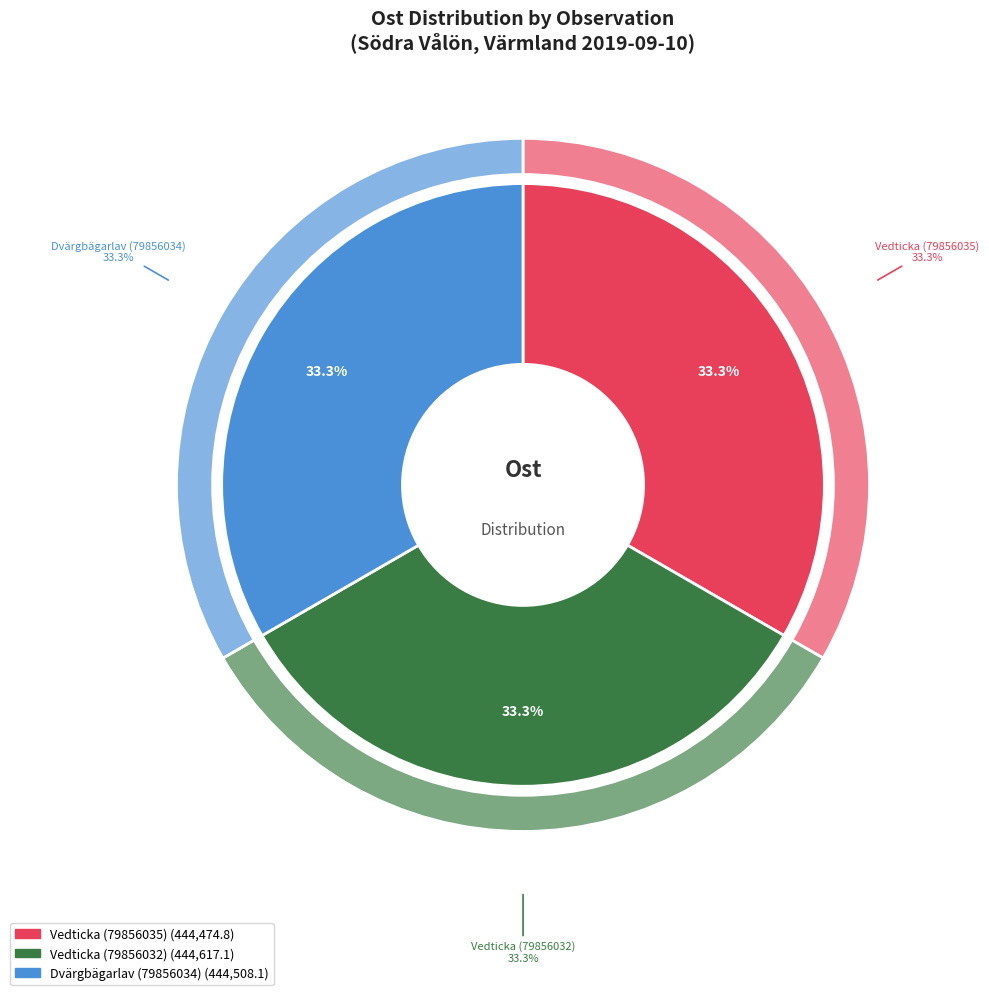

What percentage is the Vedticka (79856035) slice, to the nearest percent?

33%